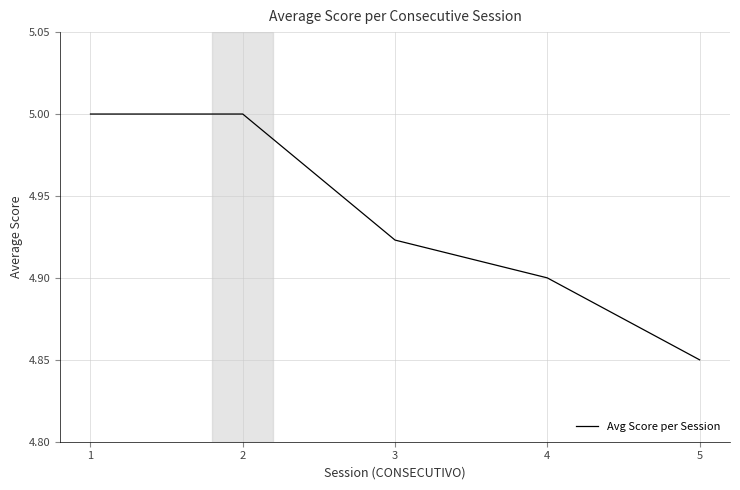

What is the sum of all values?

24.7